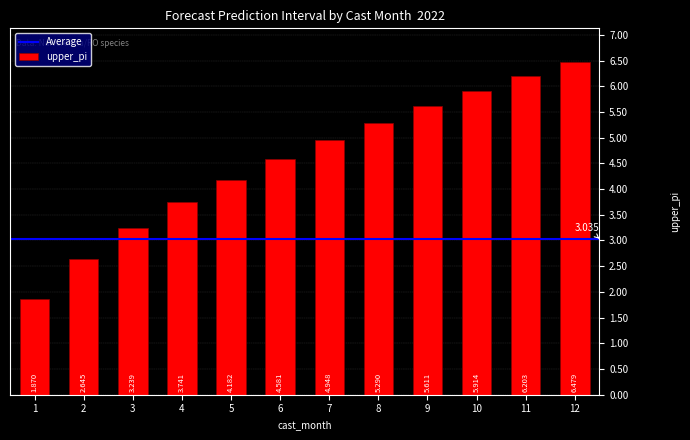

What is the value of the 11th bar from the left?

6.2